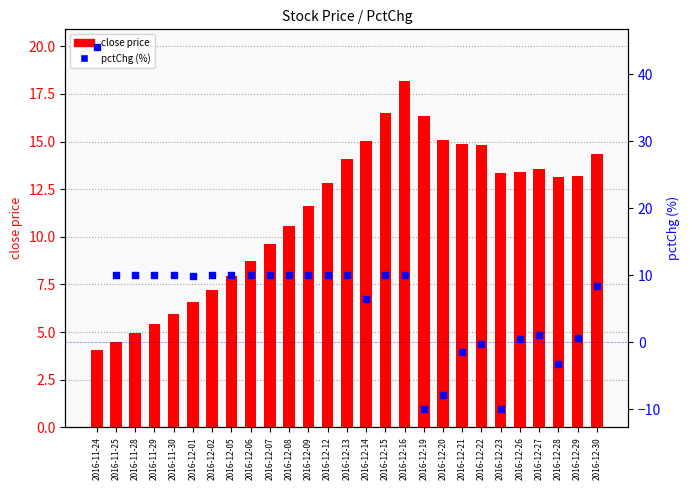

Is the value of pctChg (%) at 2016-11-28 greater than the value of close price at 2016-11-25?

Yes